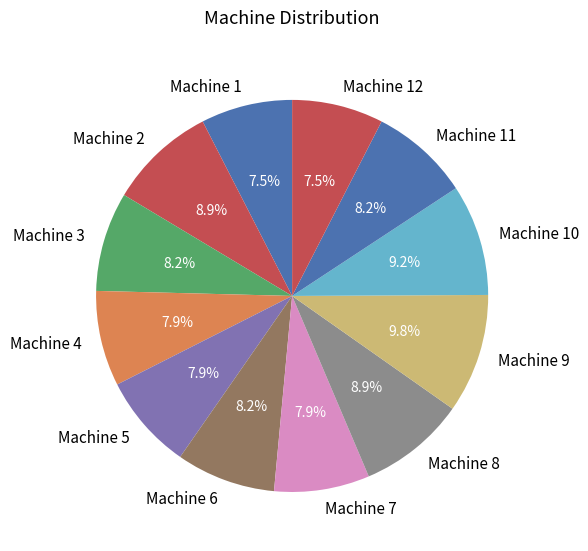

How many segments does this pie chart have?

12